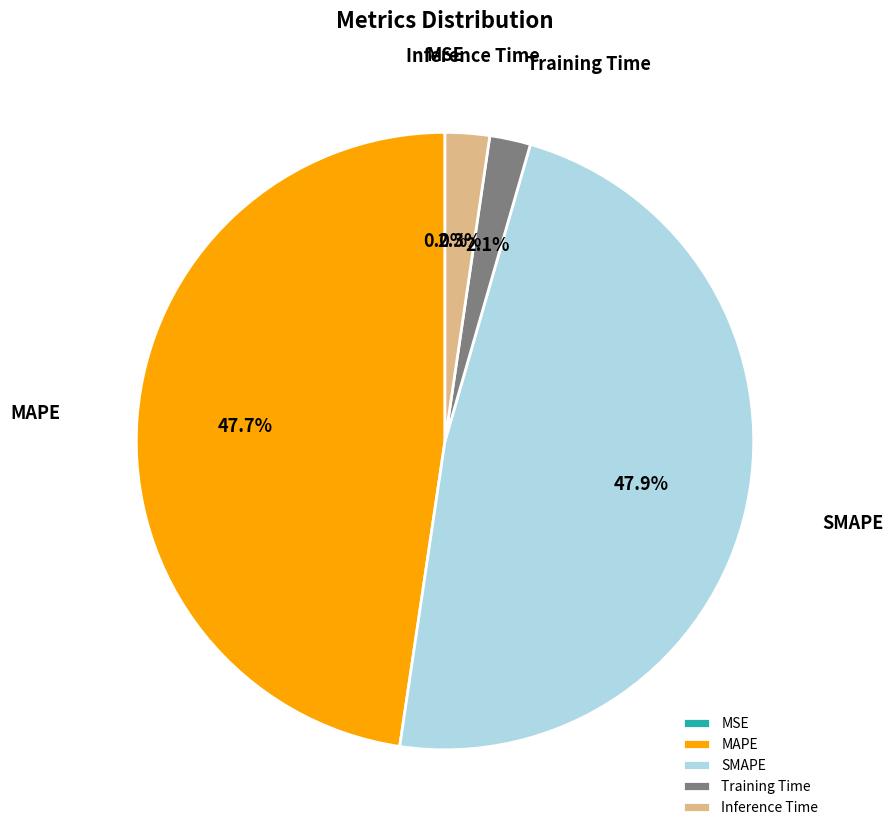

To the nearest percent, what is the difference between the largest and smallest slice percentages?

48%